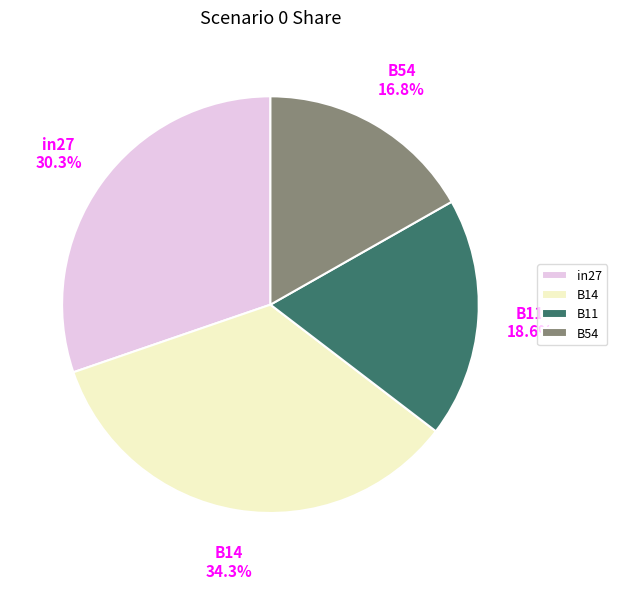

Is it true that B11 is 19% of the pie?

True